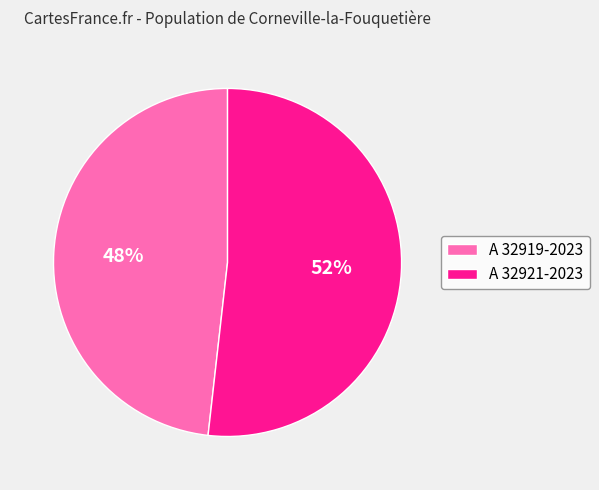

The A 32919-2023 slice represents 48% of the pie. True or false?

True